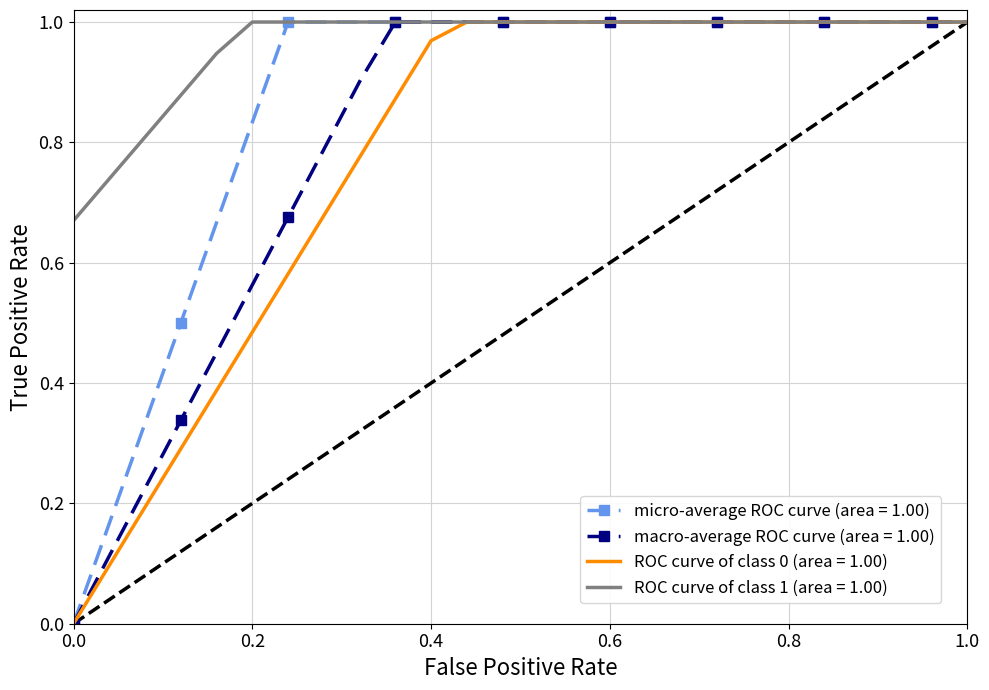

Rank the series by their average value, from lowest to highest.

ROC curve of class 0 (area = 1.00), macro-average ROC curve (area = 1.00), micro-average ROC curve (area = 1.00), ROC curve of class 1 (area = 1.00)